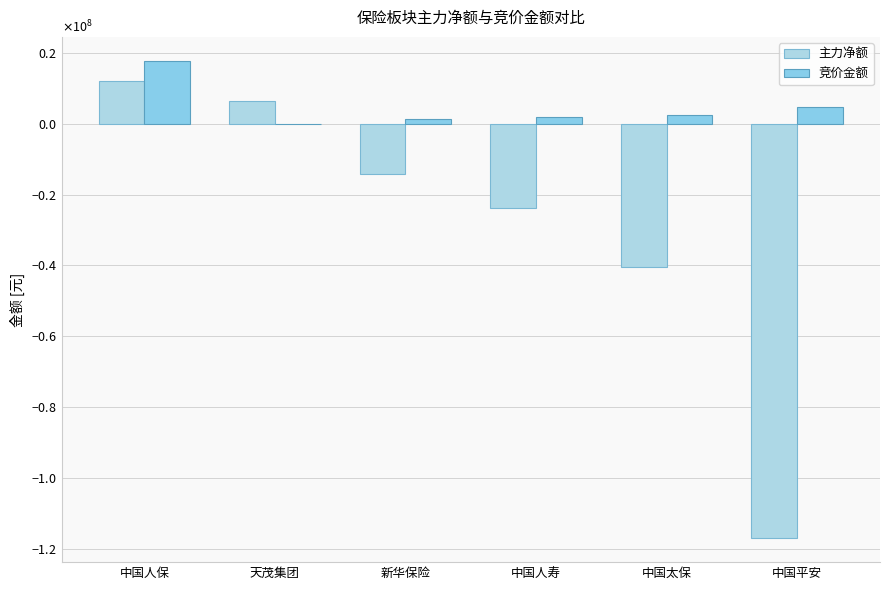

Is it true that 主力净额 equals -40366425 at 中国太保?

True